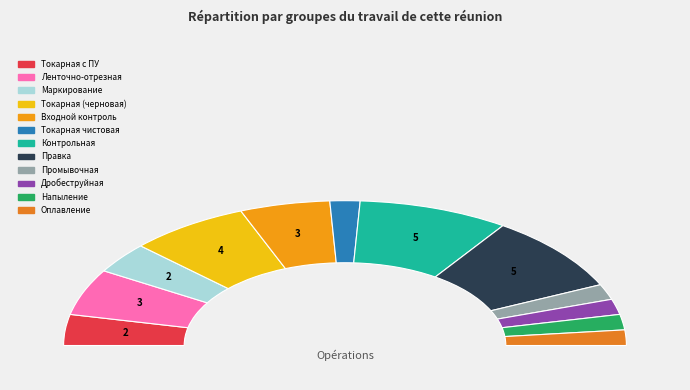

Between Входной контроль and Контрольная, which is larger?

Контрольная